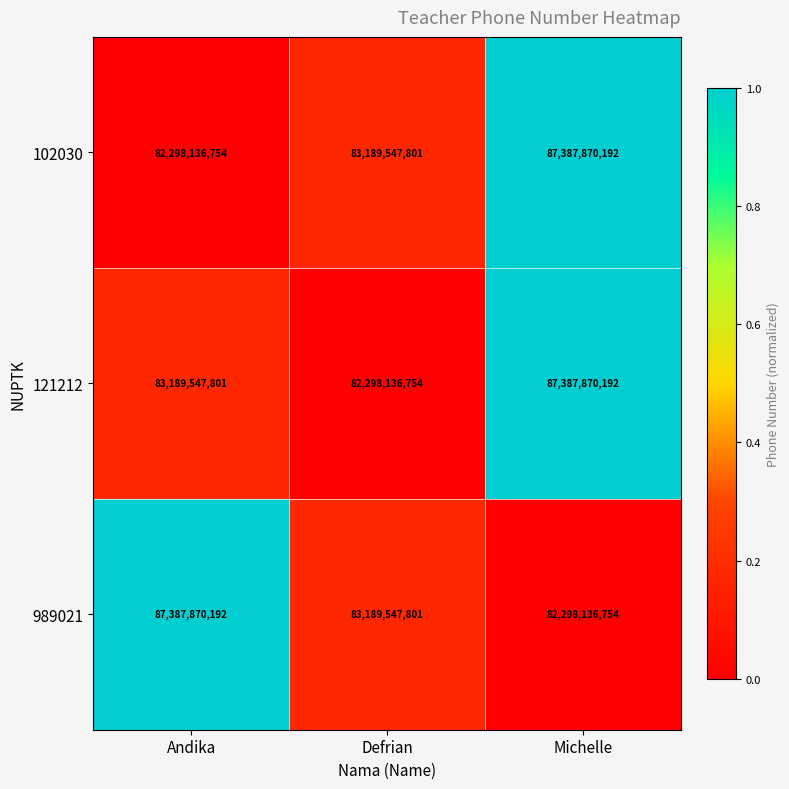

Is it true that 121212 equals 83189547801 at Andika?

True